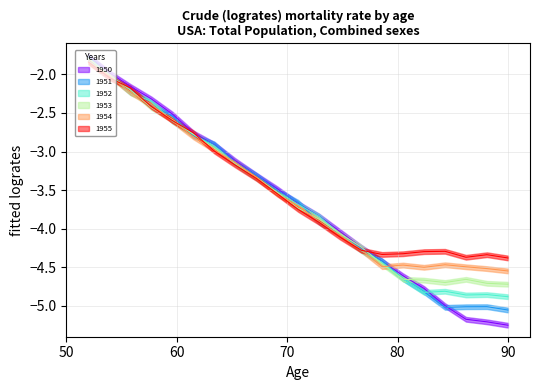

Reading left to right, list all the values displayed in this chart.

1950: -1.8	-2.0	-2.2	-2.3	-2.5	-2.8	-2.9	-3.1	-3.3	-3.5	-3.7	-3.8	-4.0	-4.2	-4.4	-4.6	-4.8	-5.0	-5.2	-5.2	-5.3
1951: -1.8	-2.0	-2.2	-2.4	-2.5	-2.8	-2.9	-3.1	-3.3	-3.5	-3.7	-3.9	-4.1	-4.3	-4.4	-4.6	-4.8	-5.0	-5.0	-5.0	-5.1
1952: -1.8	-2.0	-2.2	-2.4	-2.6	-2.8	-2.9	-3.2	-3.3	-3.5	-3.7	-3.8	-4.1	-4.3	-4.4	-4.6	-4.8	-4.8	-4.9	-4.9	-4.9
1953: -1.8	-2.0	-2.2	-2.4	-2.6	-2.8	-3.0	-3.2	-3.3	-3.5	-3.7	-3.9	-4.1	-4.2	-4.5	-4.7	-4.7	-4.7	-4.7	-4.7	-4.7
1954: -1.8	-2.0	-2.2	-2.4	-2.6	-2.8	-3.0	-3.1	-3.3	-3.6	-3.7	-3.9	-4.1	-4.3	-4.5	-4.5	-4.5	-4.5	-4.5	-4.5	-4.5
1955: -1.8	-2.0	-2.2	-2.4	-2.6	-2.8	-3.0	-3.2	-3.3	-3.5	-3.8	-3.9	-4.1	-4.3	-4.3	-4.3	-4.3	-4.3	-4.4	-4.3	-4.4